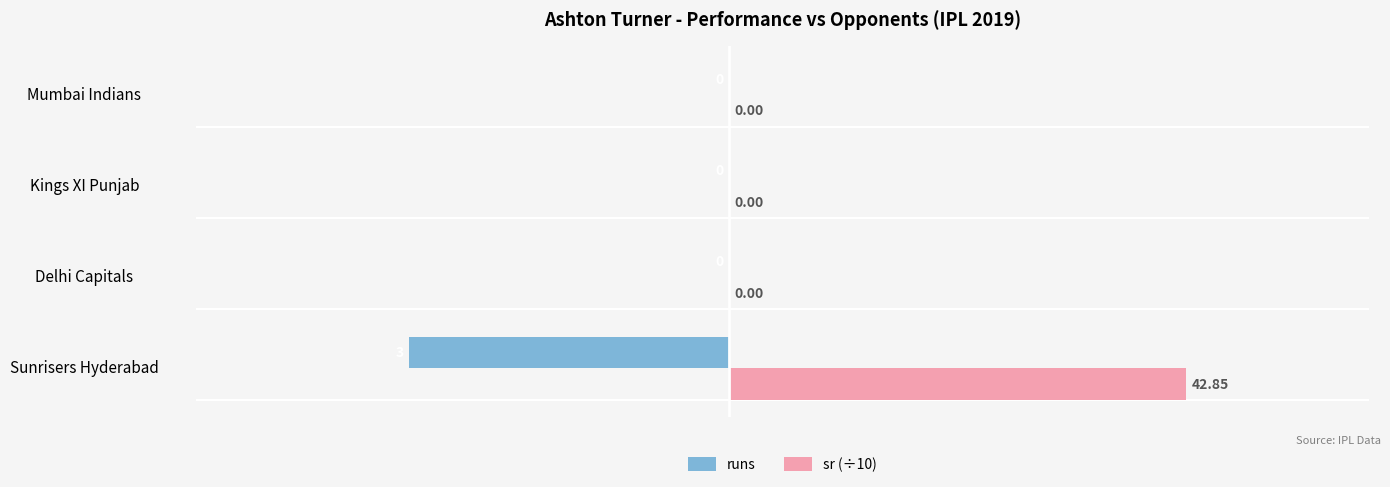

What is the greatest value displayed?

4.3